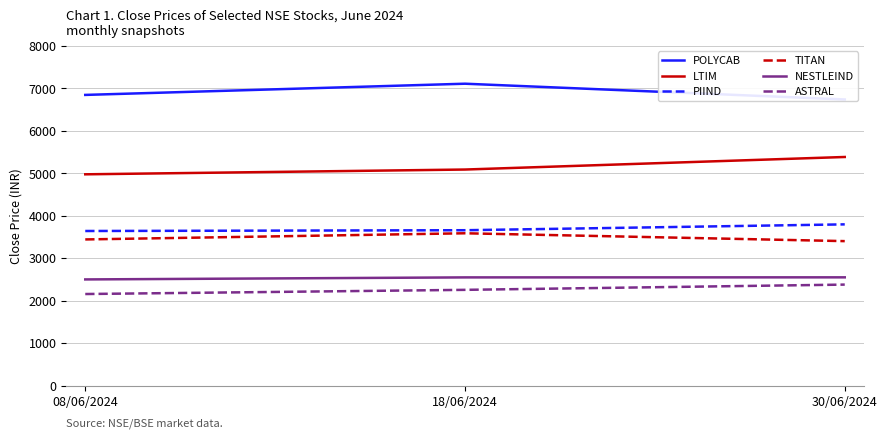

Reading left to right, transcribe all the data shown in this chart.

POLYCAB: 08/06/2024=6846.4	18/06/2024=7110.2	30/06/2024=6739.5
LTIM: 08/06/2024=4977.2	18/06/2024=5089.6	30/06/2024=5385.1
PIIND: 08/06/2024=3642.6	18/06/2024=3660.9	30/06/2024=3798.8
TITAN: 08/06/2024=3444.1	18/06/2024=3589.0	30/06/2024=3404.2
NESTLEIND: 08/06/2024=2502.4	18/06/2024=2550.3	30/06/2024=2551.7
ASTRAL: 08/06/2024=2158.8	18/06/2024=2257.2	30/06/2024=2380.8